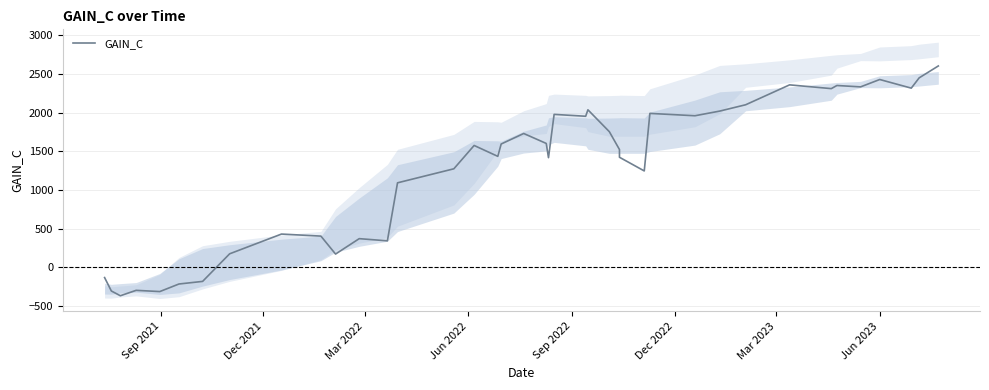

True or false: the data shows 2385.0 at 15.

False